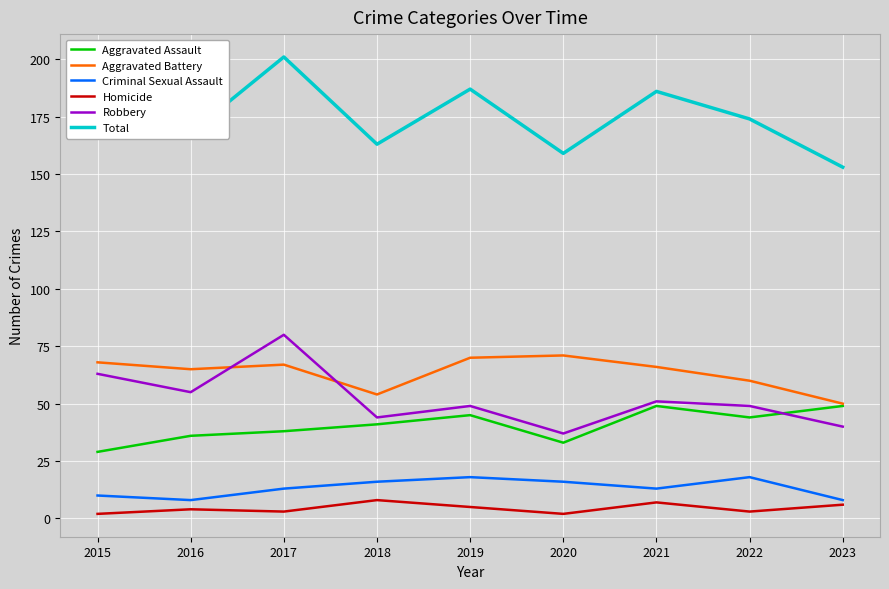

The Aggravated Battery series shows 118 at 2021. True or false?

False